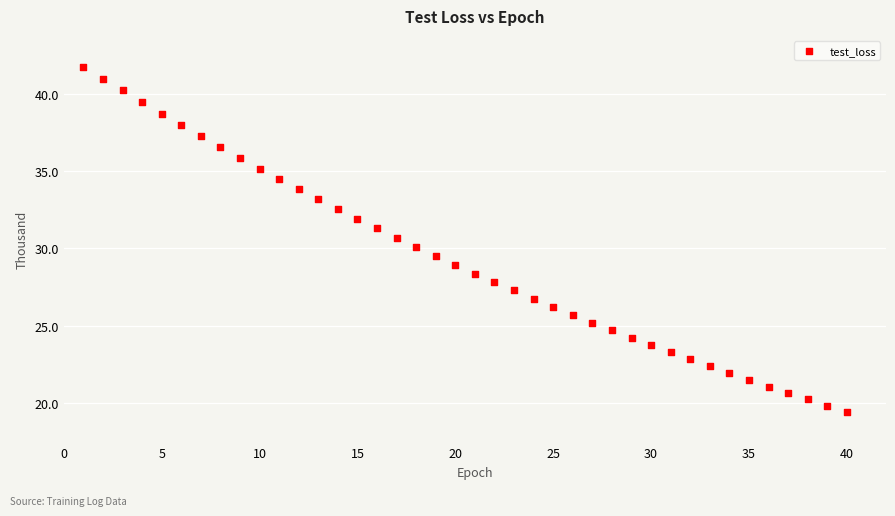

What is the range of X values (max minus min)?

39.0